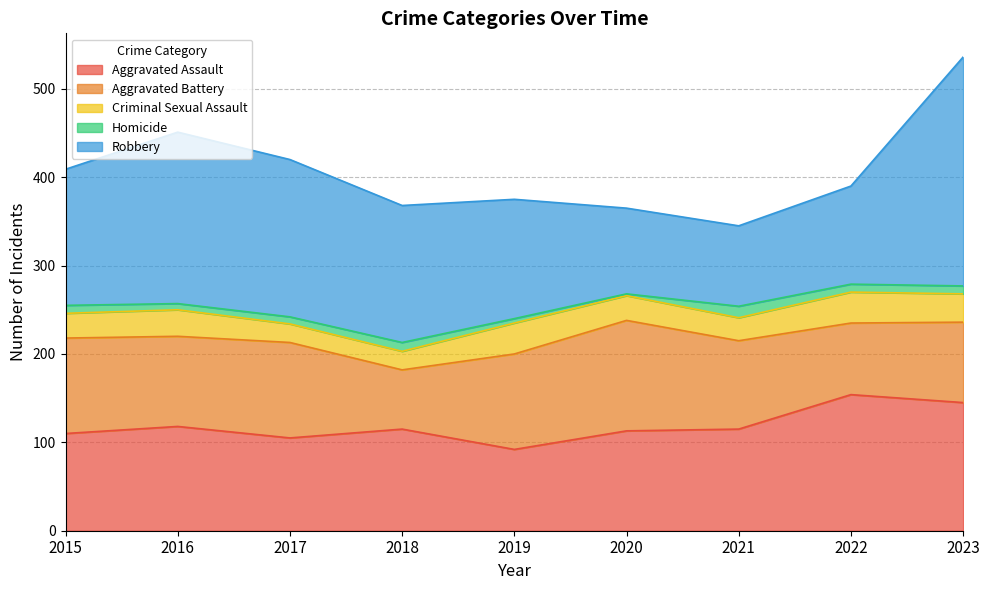

Reading left to right, extract all data points from this chart.

Aggravated Assault: 2015=110	2016=118	2017=105	2018=115	2019=92	2020=113	2021=115	2022=154	2023=145
Aggravated Battery: 2015=108	2016=102	2017=108	2018=67	2019=108	2020=125	2021=100	2022=81	2023=91
Criminal Sexual Assault: 2015=28	2016=30	2017=21	2018=21	2019=35	2020=28	2021=26	2022=35	2023=32
Homicide: 2015=9	2016=7	2017=8	2018=10	2019=5	2020=2	2021=13	2022=9	2023=9
Robbery: 2015=154	2016=194	2017=178	2018=155	2019=135	2020=97	2021=91	2022=111	2023=259